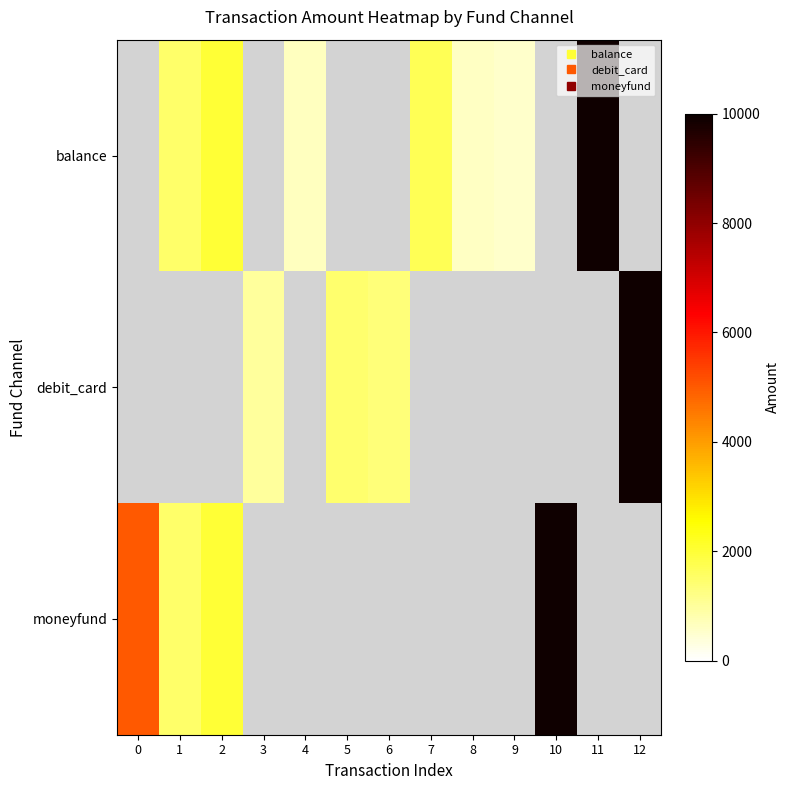

What is the maximum value for moneyfund?

9900.0